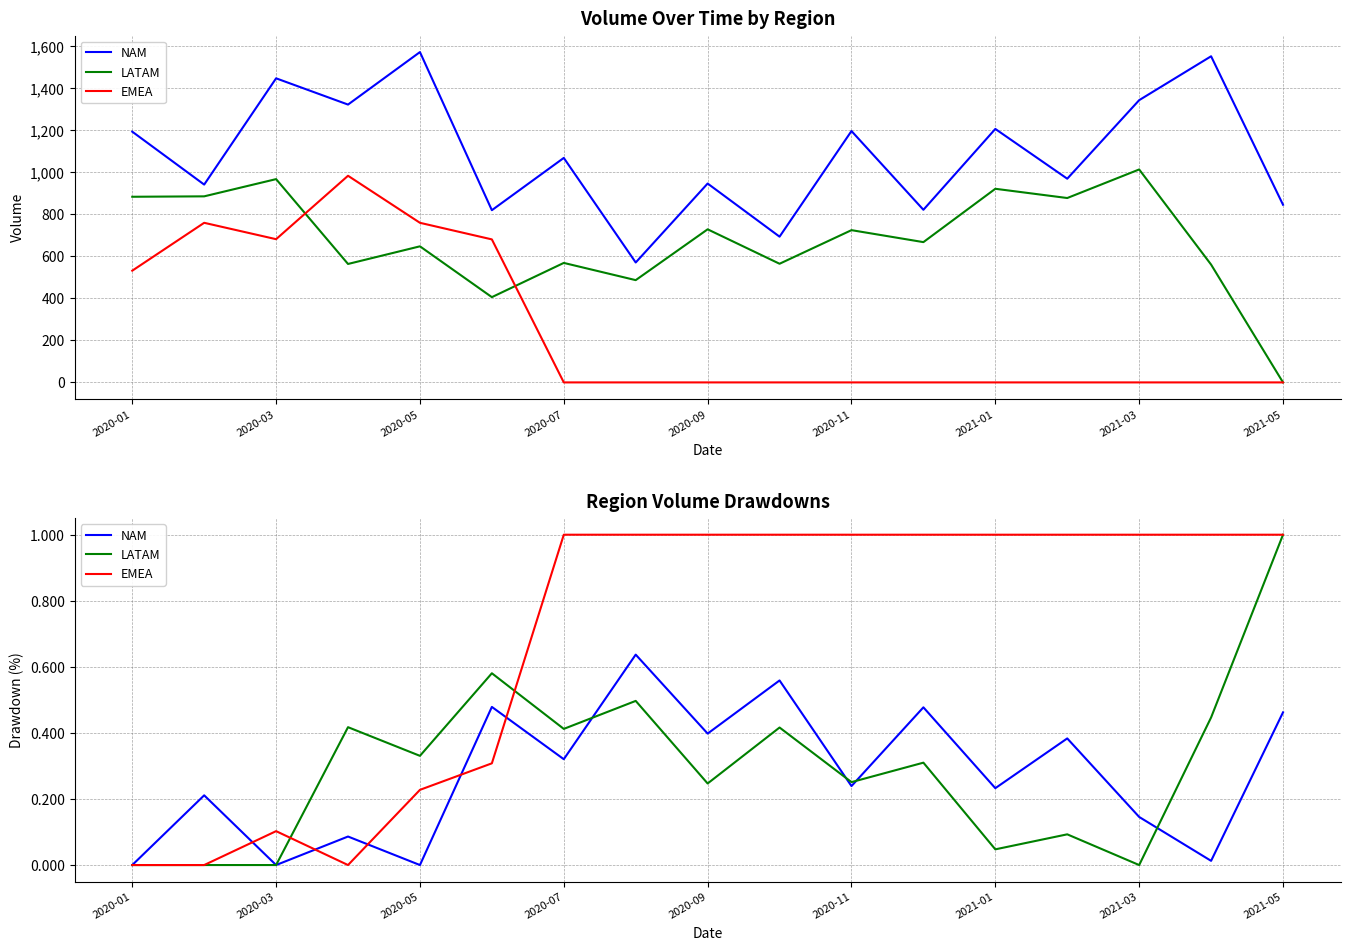

Reading left to right, what are all the values shown in this chart?

NAM: 0.0	0.2	0.0	0.1	0.0	0.5	0.3	0.6	0.4	0.6	0.2	0.5	0.2	0.4	0.1	0.0	0.5
LATAM: 0.0	0.0	0.0	0.4	0.3	0.6	0.4	0.5	0.2	0.4	0.3	0.3	0.0	0.1	0.0	0.4	1.0
EMEA: 0.0	0.0	0.1	0.0	0.2	0.3	1.0	1.0	1.0	1.0	1.0	1.0	1.0	1.0	1.0	1.0	1.0